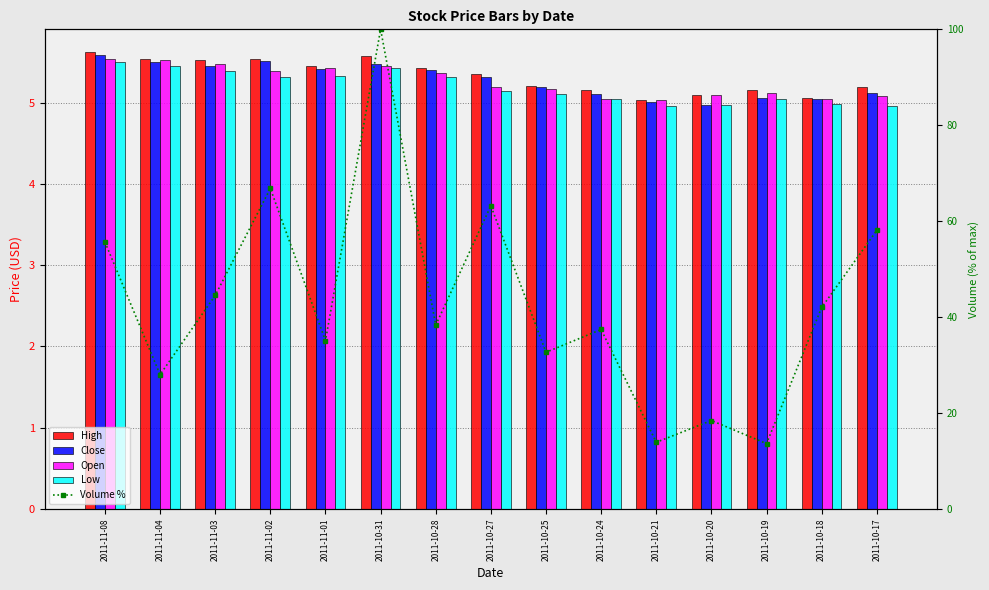

How many data points in Low are less than 5?

4